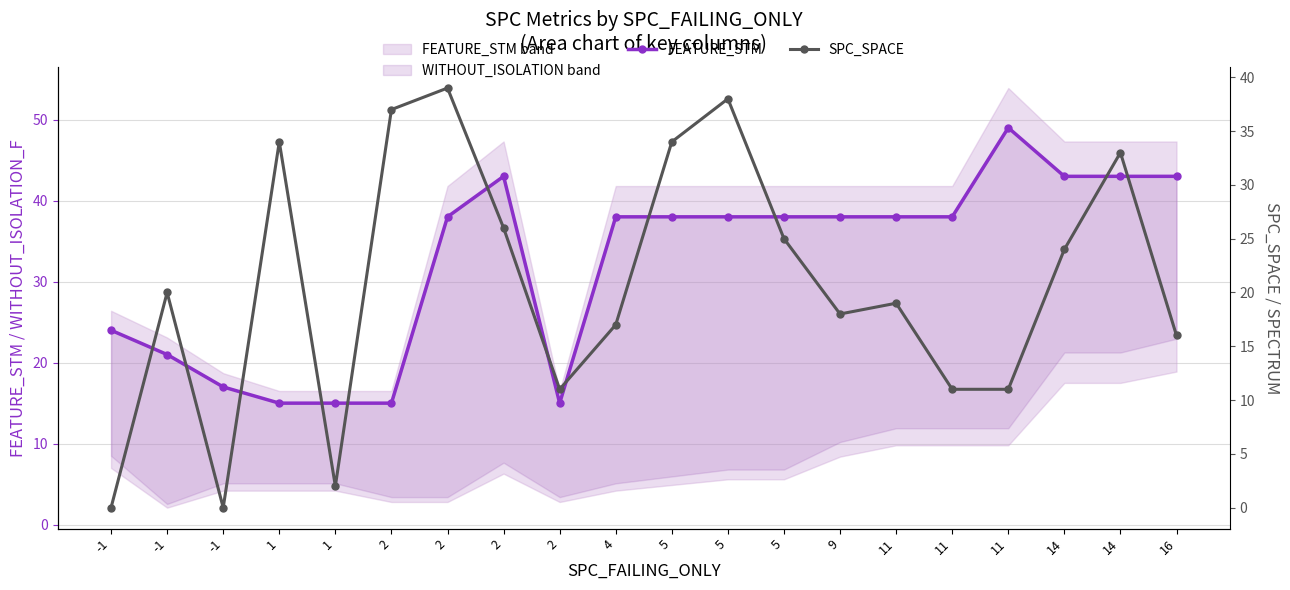

Reading left to right, transcribe all the data shown in this chart.

FEATURE_STM: 24	21	17	15	15	15	38	43	15	38	38	38	38	38	38	38	49	43	43	43
SPC_SPACE: 0	20	0	34	2	37	39	26	11	17	34	38	25	18	19	11	11	24	33	16